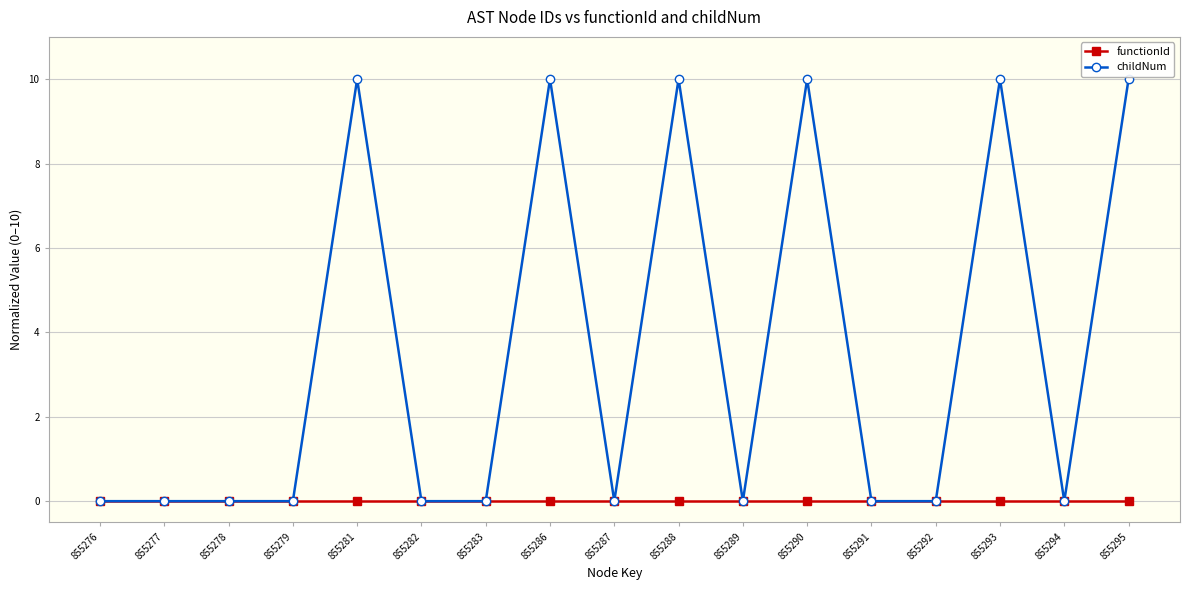

Is it true that childNum equals 10.0 at 855295?

True